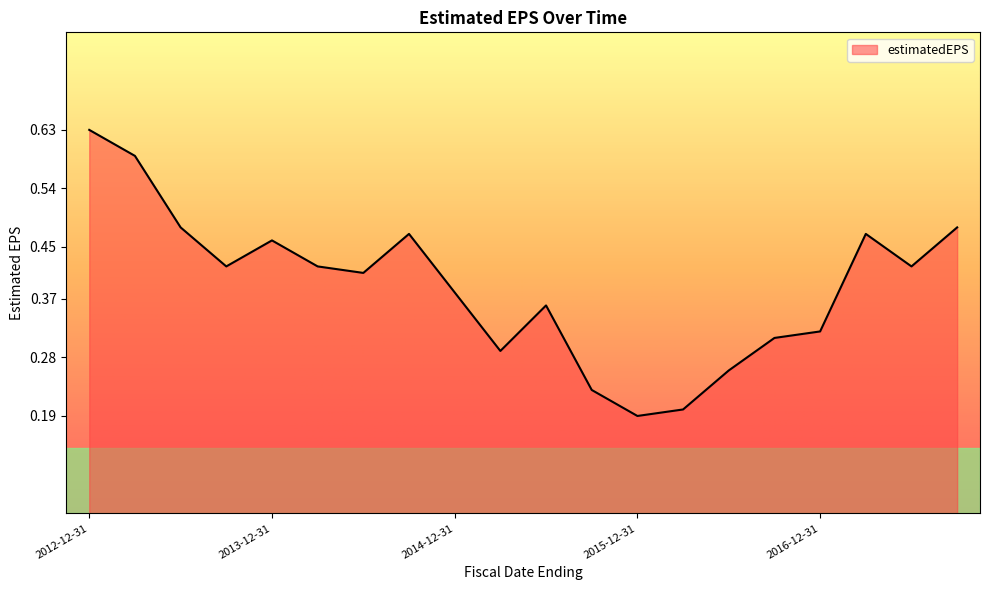

Reading right to left, transcribe all the data shown in this chart.

0.5	0.4	0.5	0.3	0.3	0.3	0.2	0.2	0.2	0.4	0.3	0.4	0.5	0.4	0.4	0.5	0.4	0.5	0.6	0.6